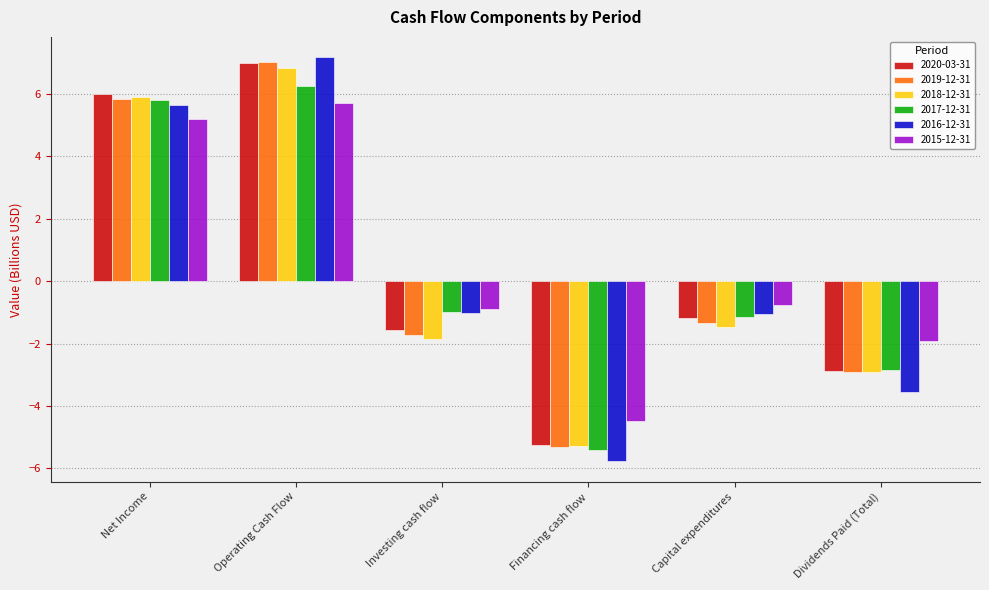

What is the difference between the highest and lowest values at Financing cash flow?

1.3